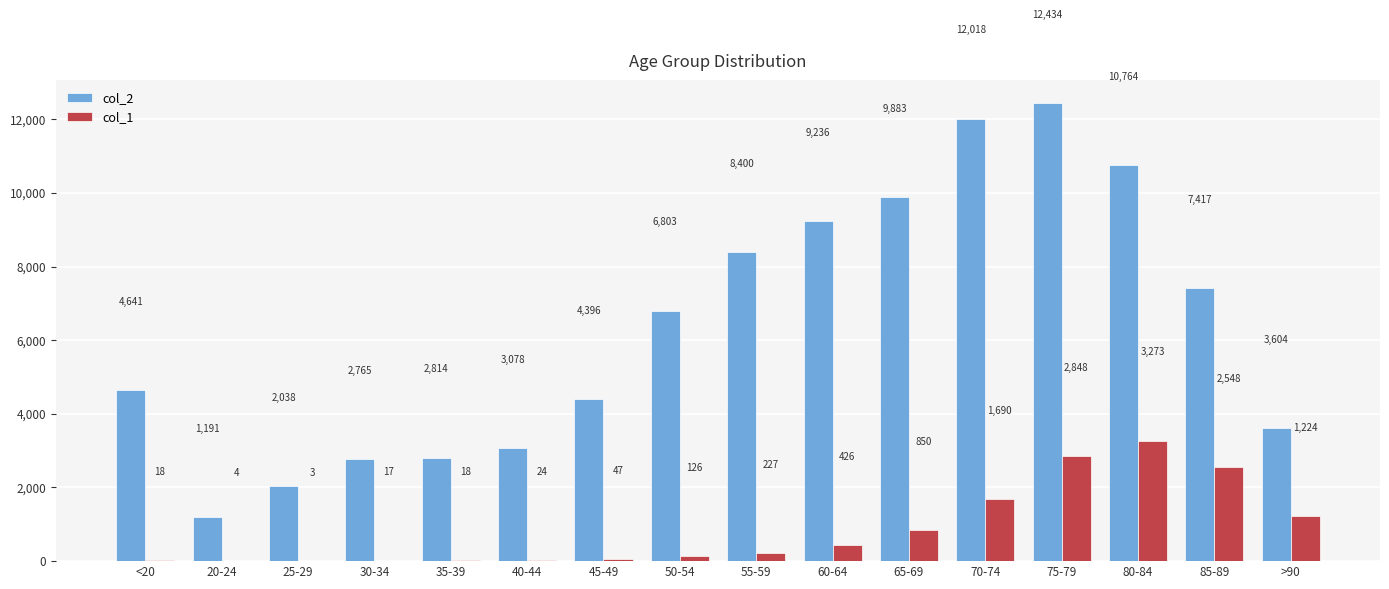

What is the total value across all series at 40-44?

3102